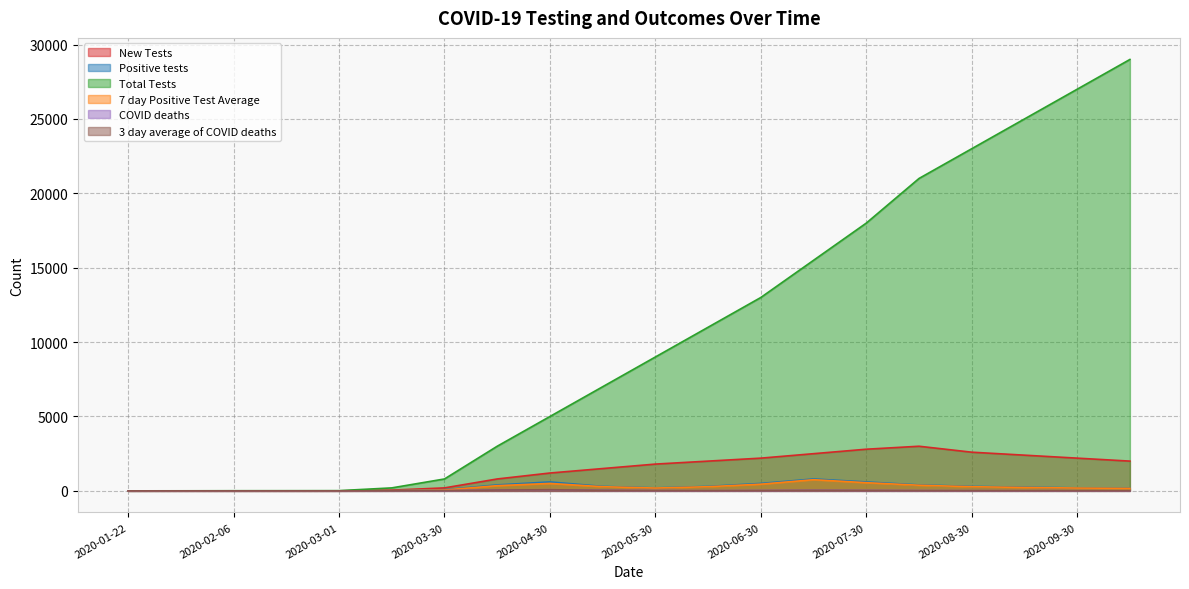

List the labels in order of New Tests value, smallest first.

2020-01-22, 2020-01-29, 2020-02-06, 2020-02-28, 2020-03-01, 2020-03-15, 2020-03-30, 2020-04-15, 2020-04-30, 2020-05-15, 2020-05-30, 2020-06-15, 2020-10-15, 2020-06-30, 2020-09-30, 2020-09-15, 2020-07-15, 2020-08-30, 2020-07-30, 2020-08-15